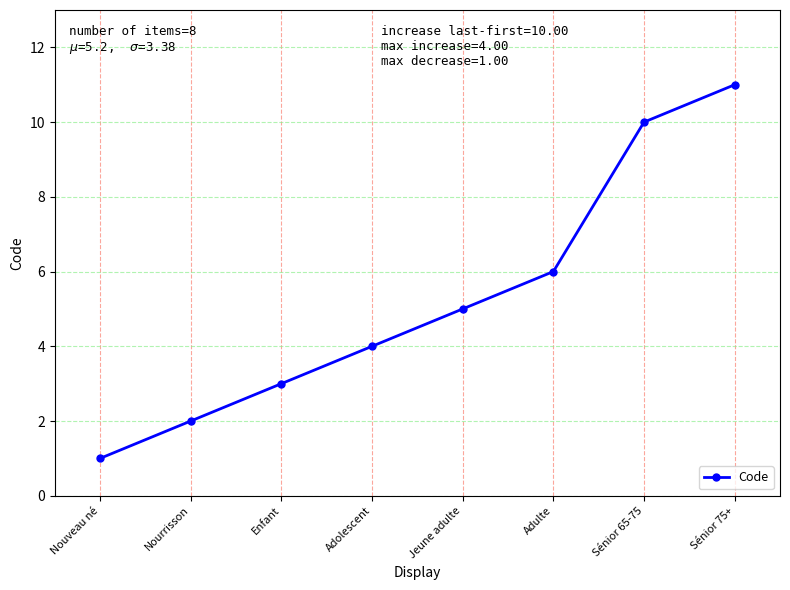

What is the difference between the maximum and second lowest values?

9